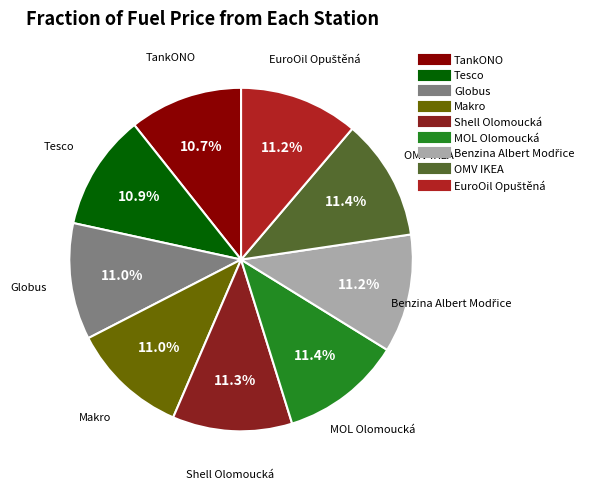

Does MOL Olomoucká represent more than half of the total?

No